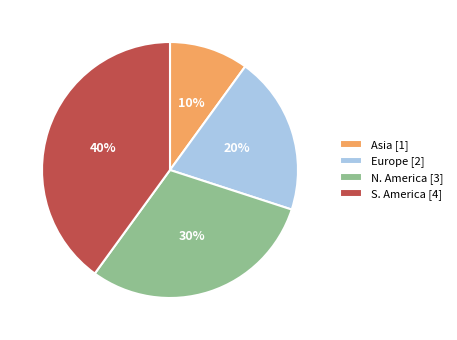

What is the largest slice in the pie chart?

S. America